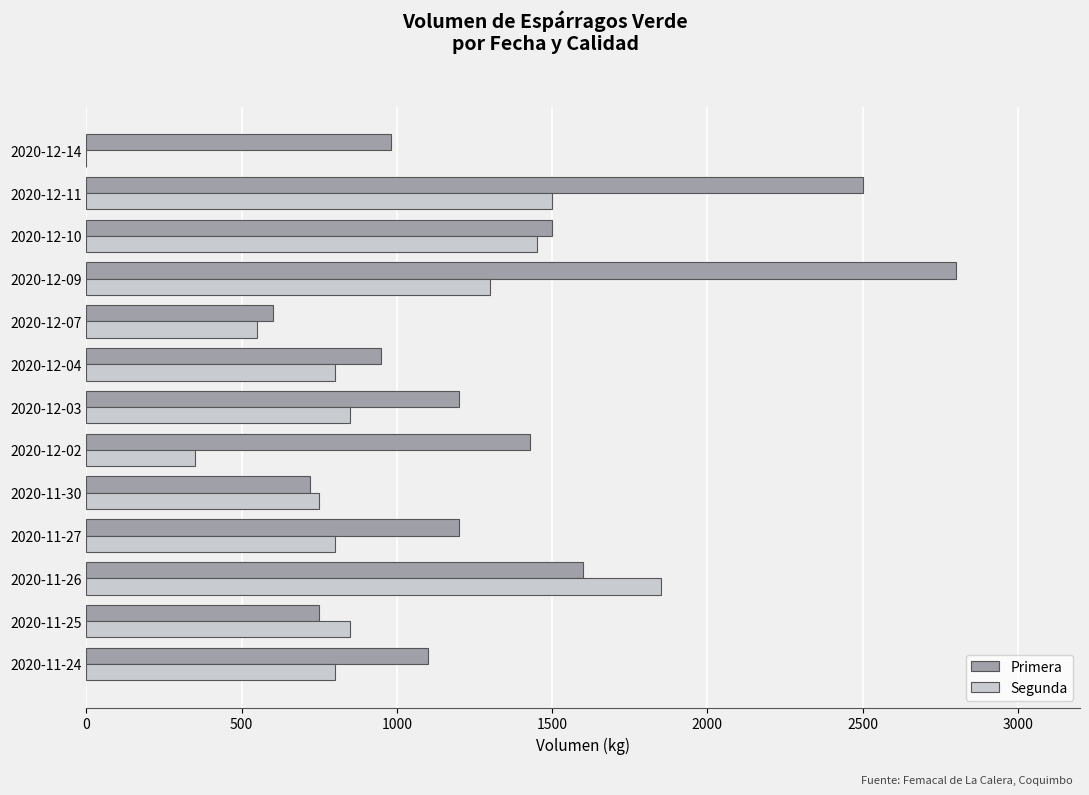

What is the sum of all Primera values?

17330